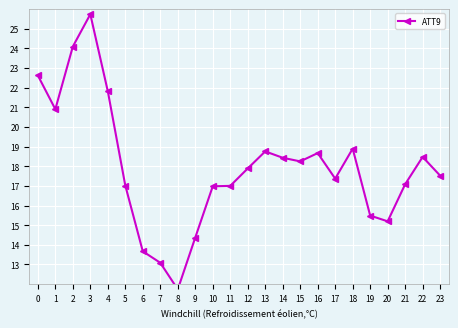

Which label corresponds to the largest value in the chart?

3